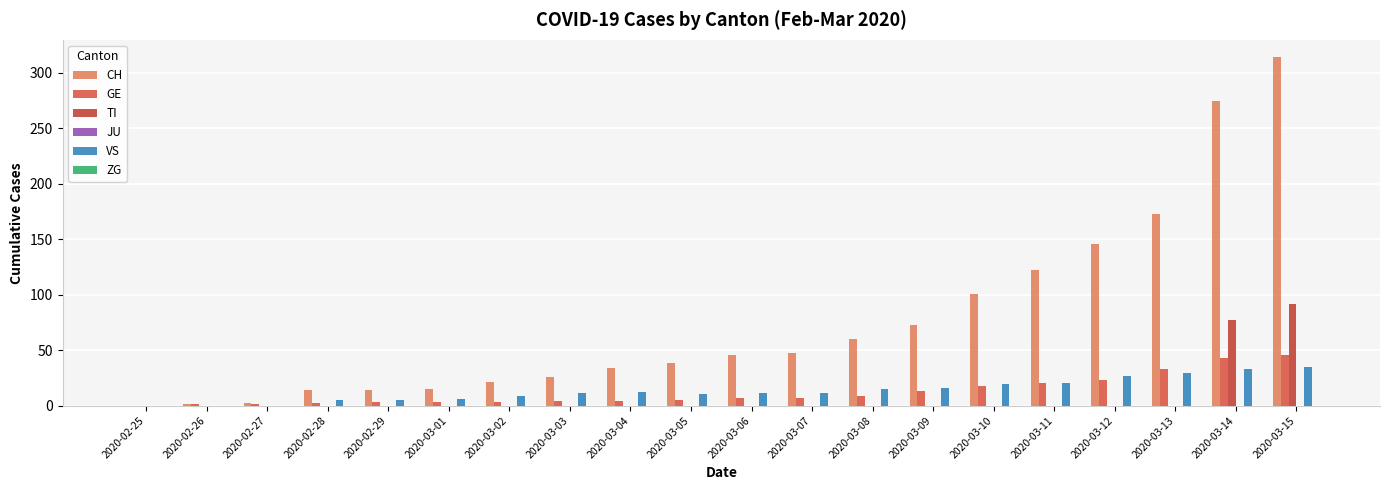

What is the maximum value shown in the chart?

314